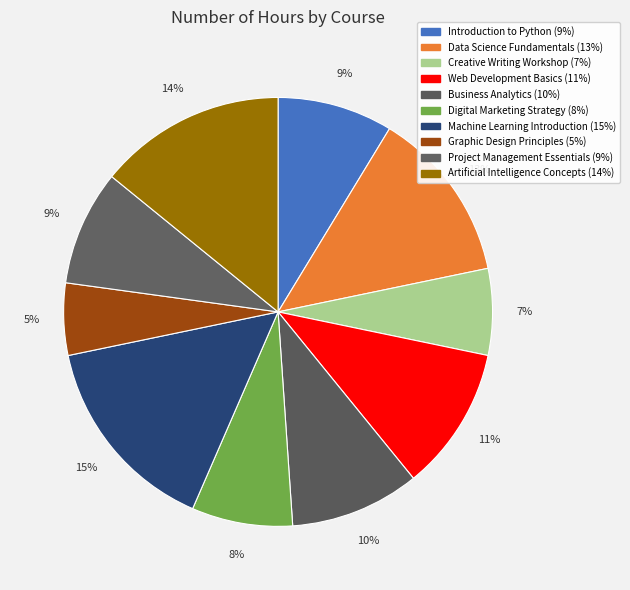

The Data Science Fundamentals slice represents 2% of the pie. True or false?

False